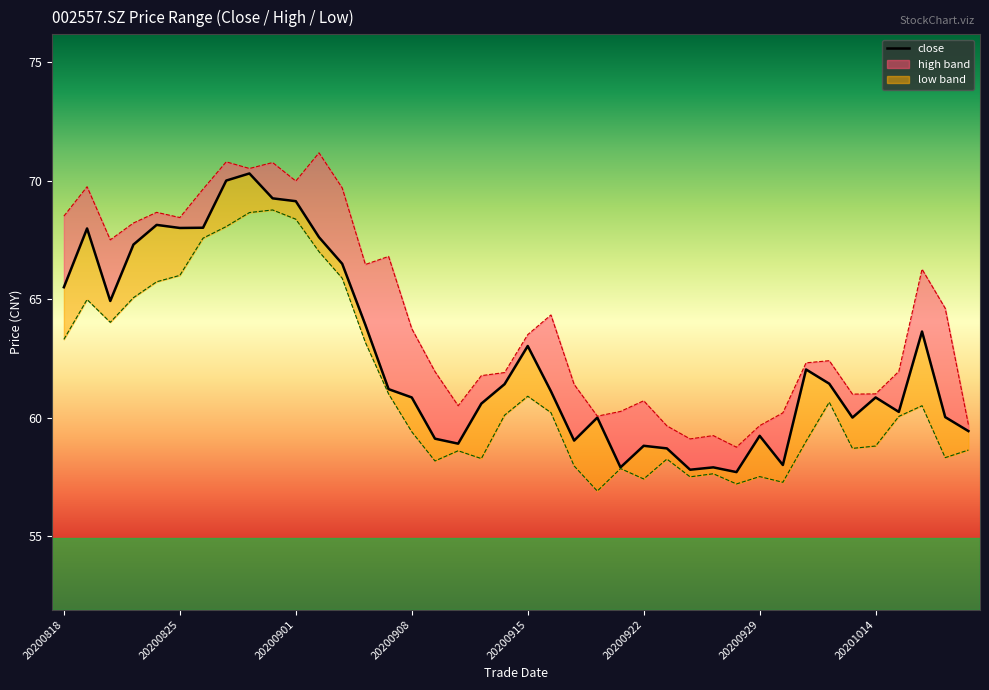

In close, how many points are higher than both neighbors (excluding endpoints)?

11